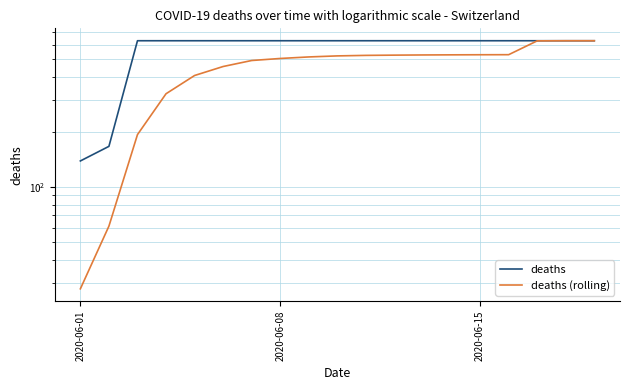

Is the value of deaths (rolling) at 5 greater than the value of deaths at 9?

No